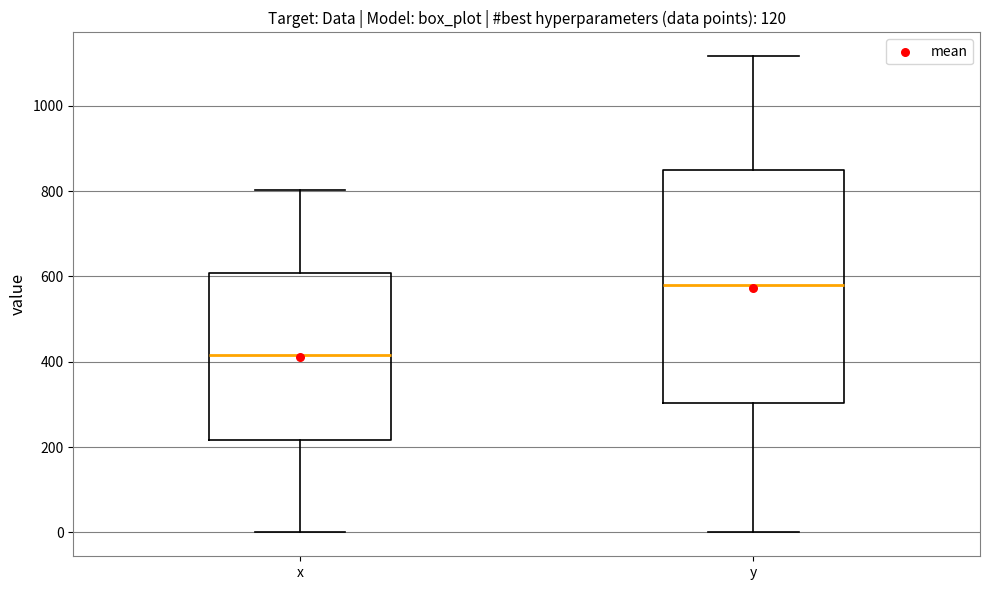

Comparing the boxes themselves (not the whiskers), which one is the tallest?

y